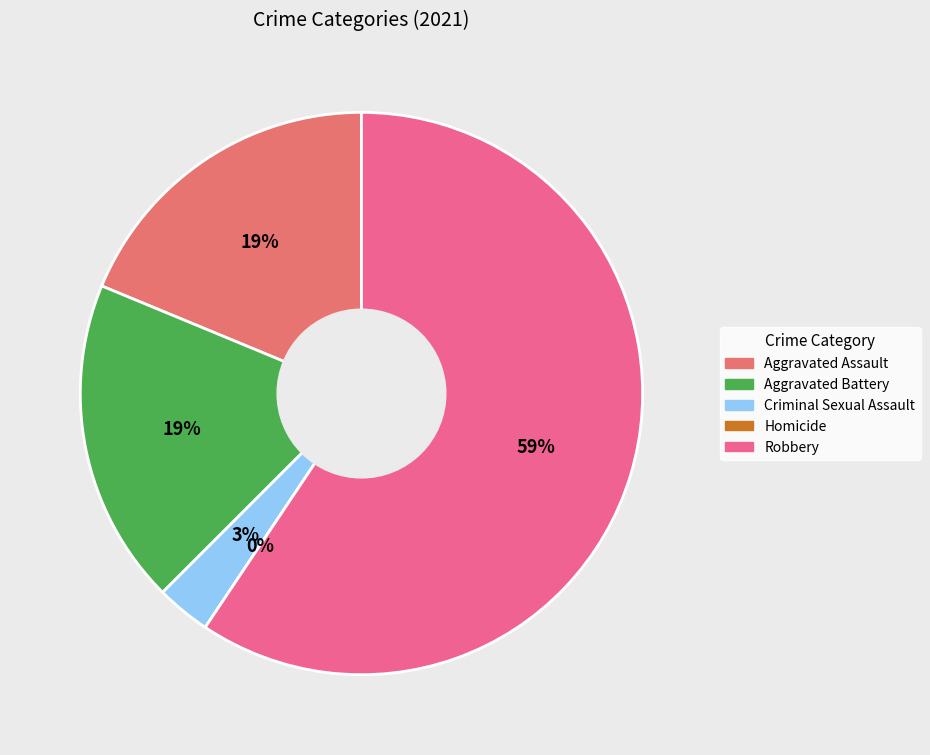

Which category has the smallest portion of the pie?

Homicide